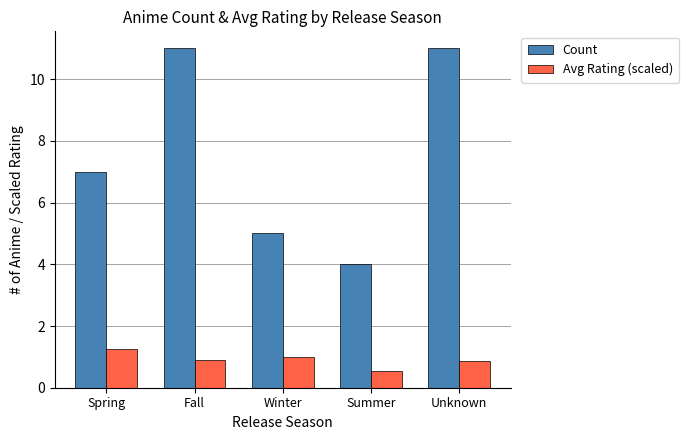

How many Count values are between 5 and 11?

4